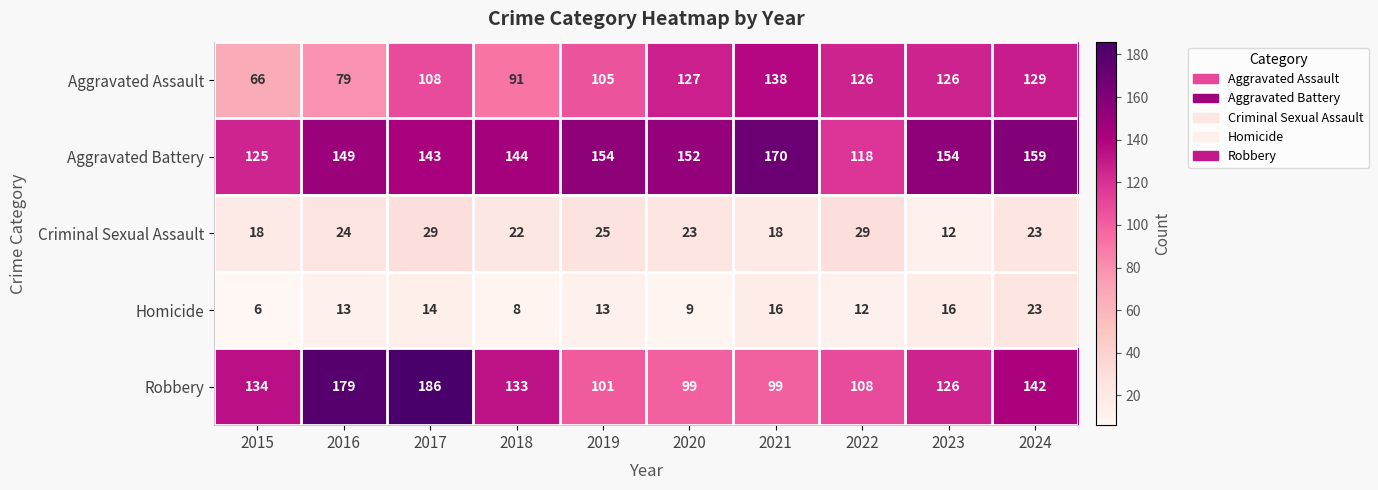

At 2016, list the series in order from smallest to largest.

Homicide, Criminal Sexual Assault, Aggravated Assault, Aggravated Battery, Robbery